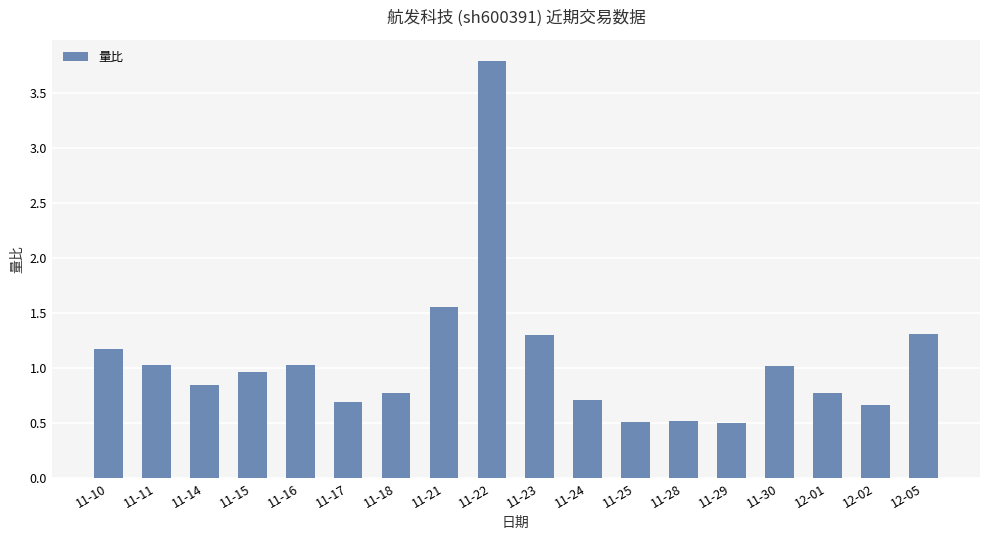

What is the smallest value displayed?

0.5